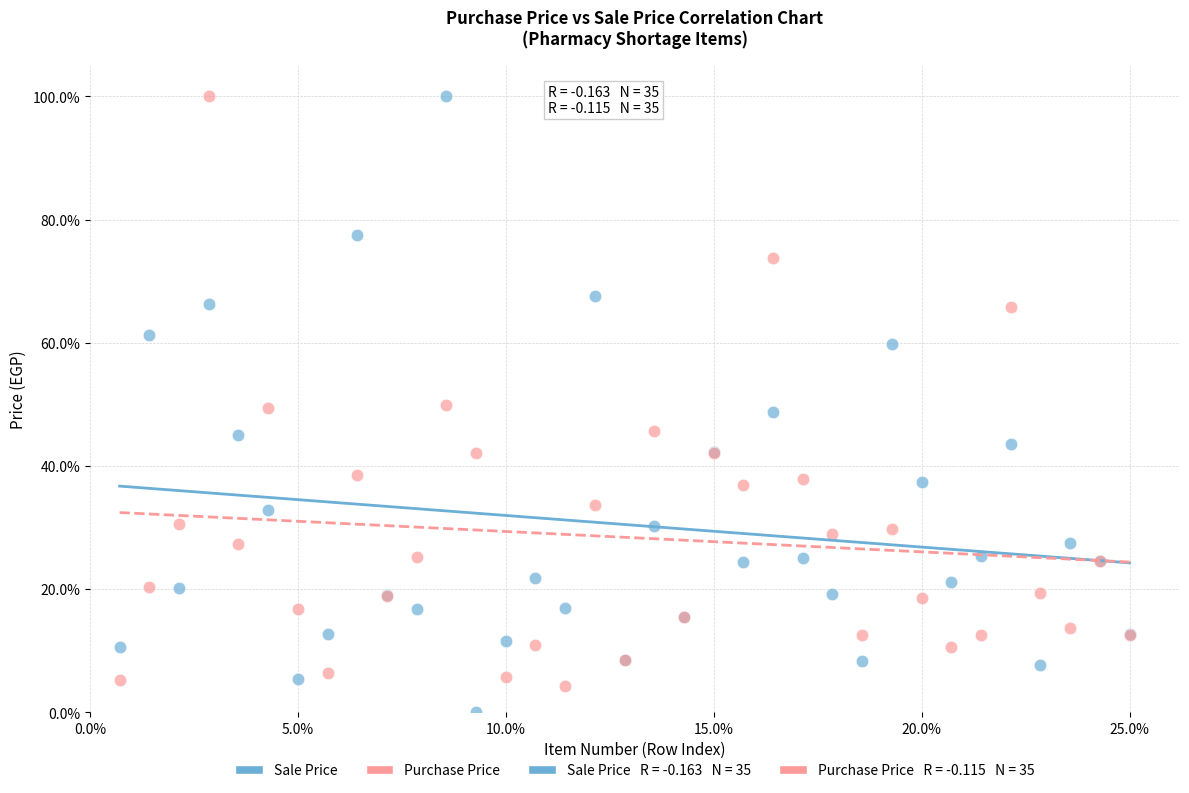

Which series has the widest spread of Y values?

Sale Price